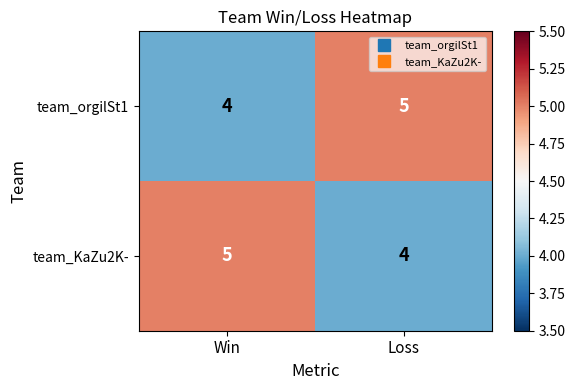

What is the total value across all series at Win?

9